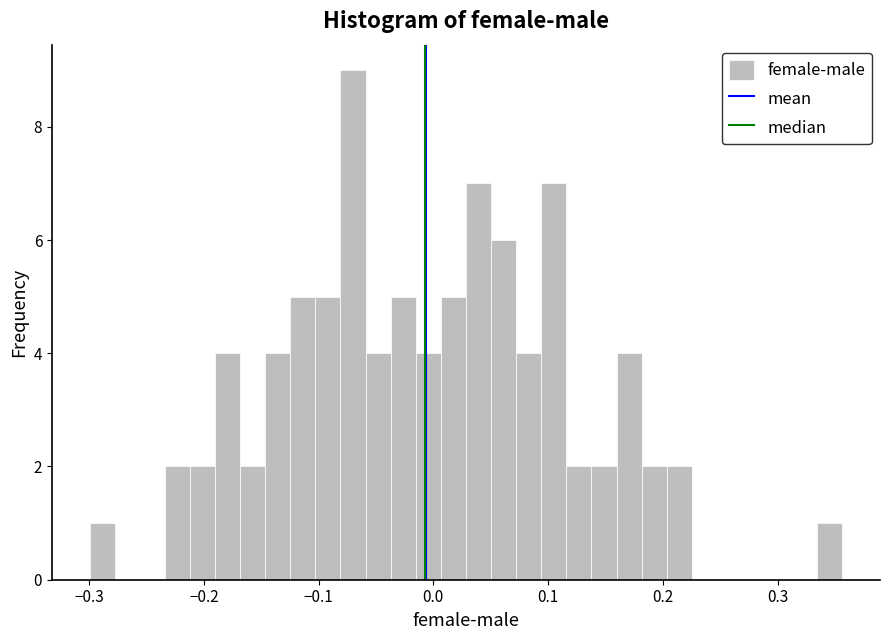

Around what value on the x-axis is the tallest bar? Give the approximate position of its centre, as read against the axis.

-0.07